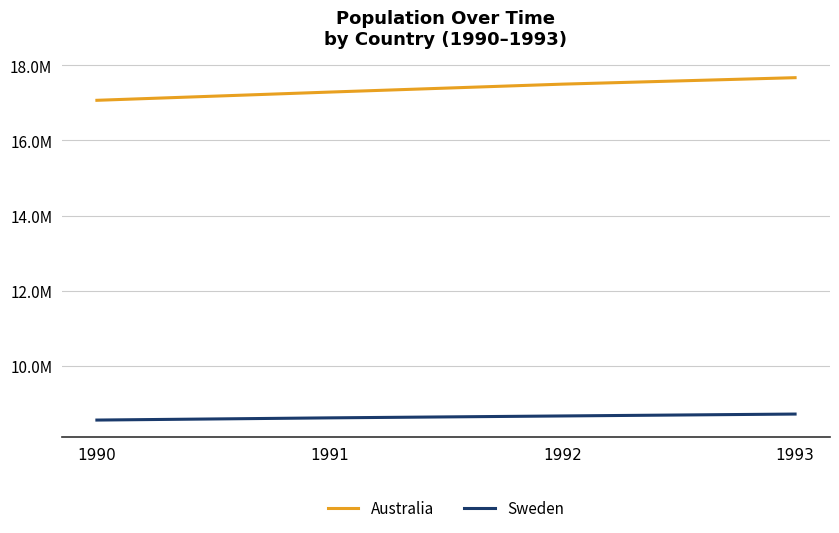

Which series has the largest range (max minus min)?

Australia